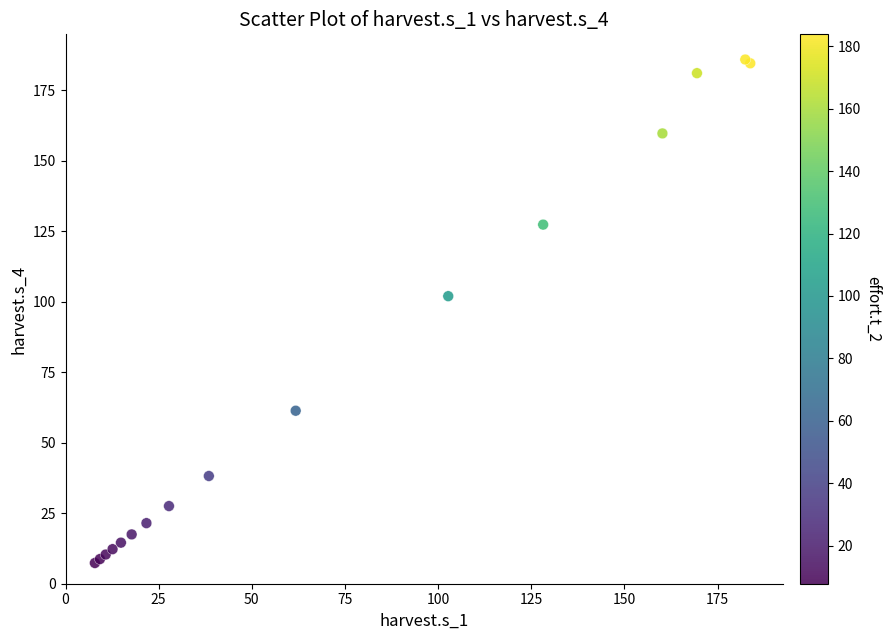

What Y value in the scatter plot is closest to 96?

102.0